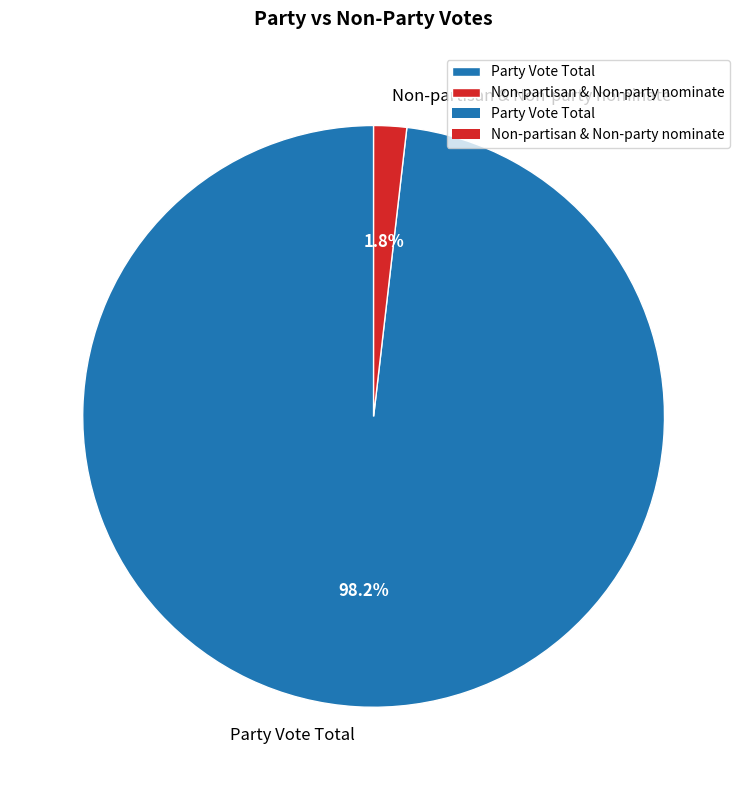

Between Non-partisan & Non-party nominate and Party Vote Total, which is larger?

Party Vote Total